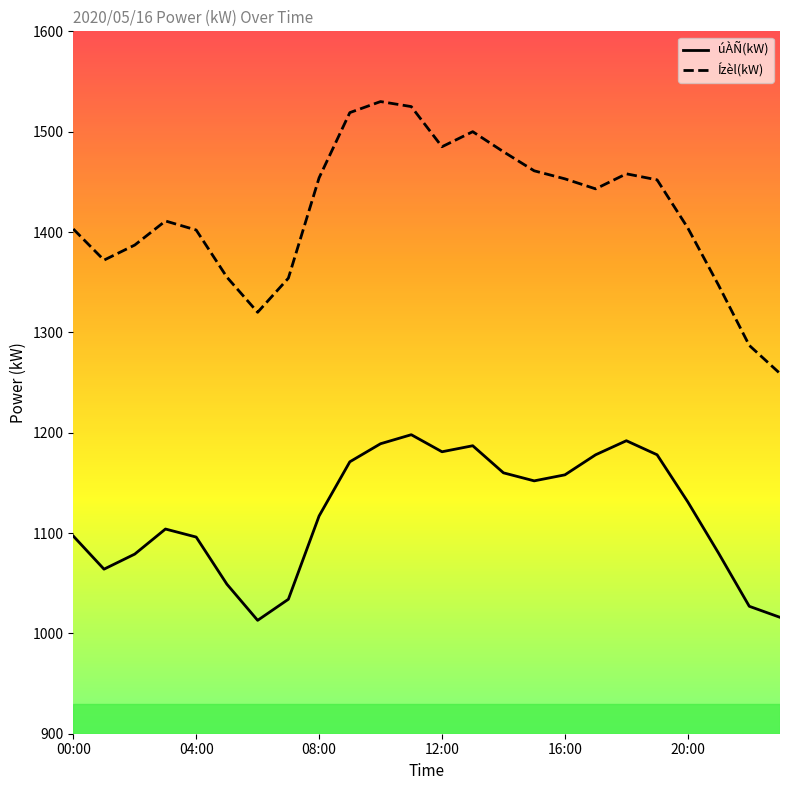

True or false: Ízèl(kW) and úÀÑ(kW) cross at least once.

False